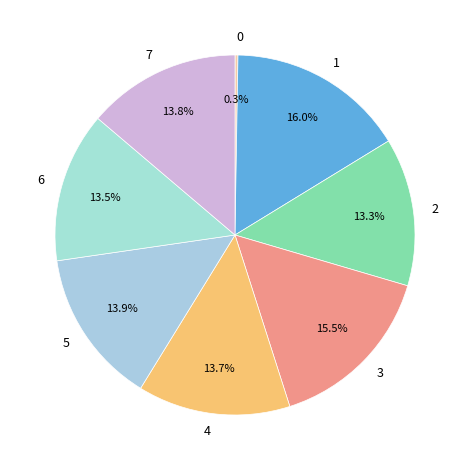

Is 5 the majority of the pie?

No